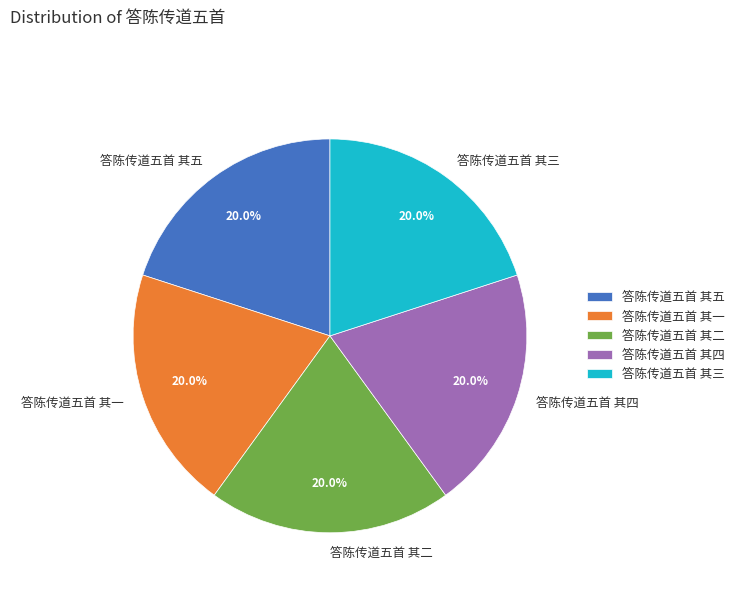

Is there a majority slice in this chart?

No